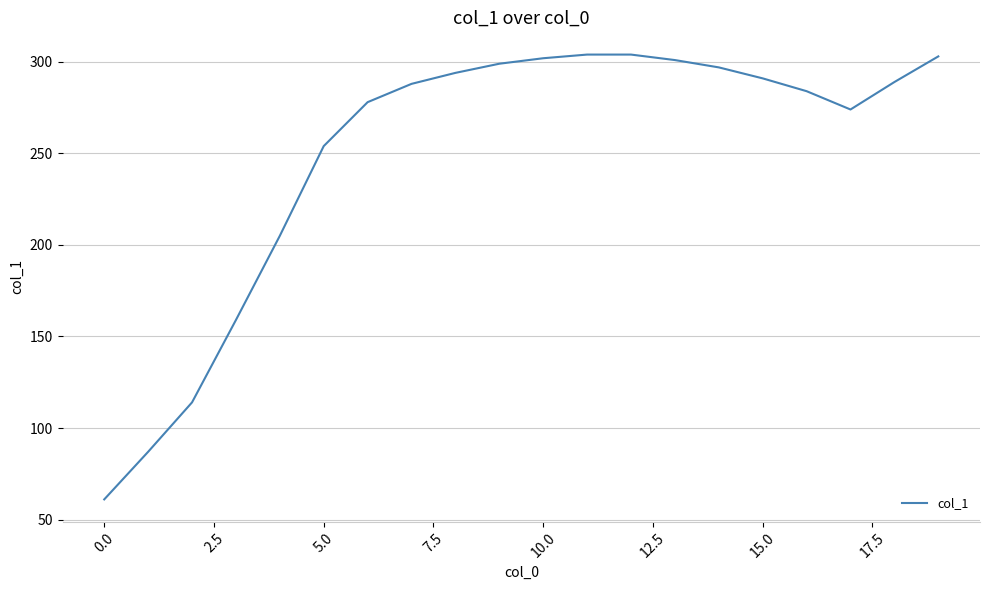

What is the difference between the maximum and minimum values?

243